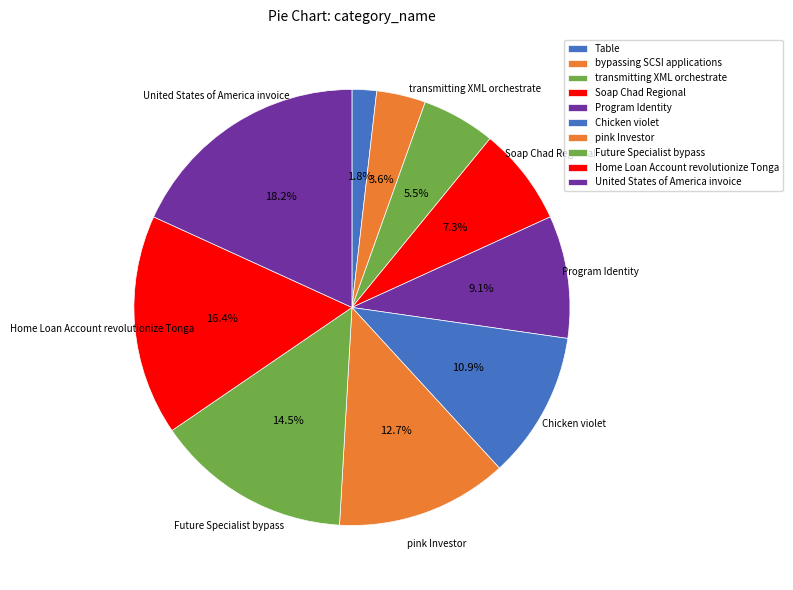

How many slices are in this pie chart?

10